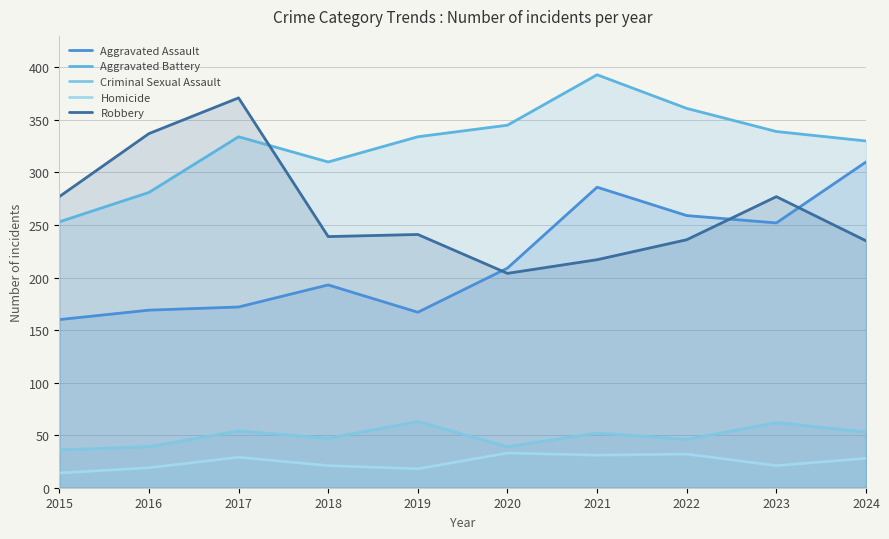

What are all the series names shown in the legend?

Aggravated Assault, Aggravated Battery, Criminal Sexual Assault, Homicide, Robbery